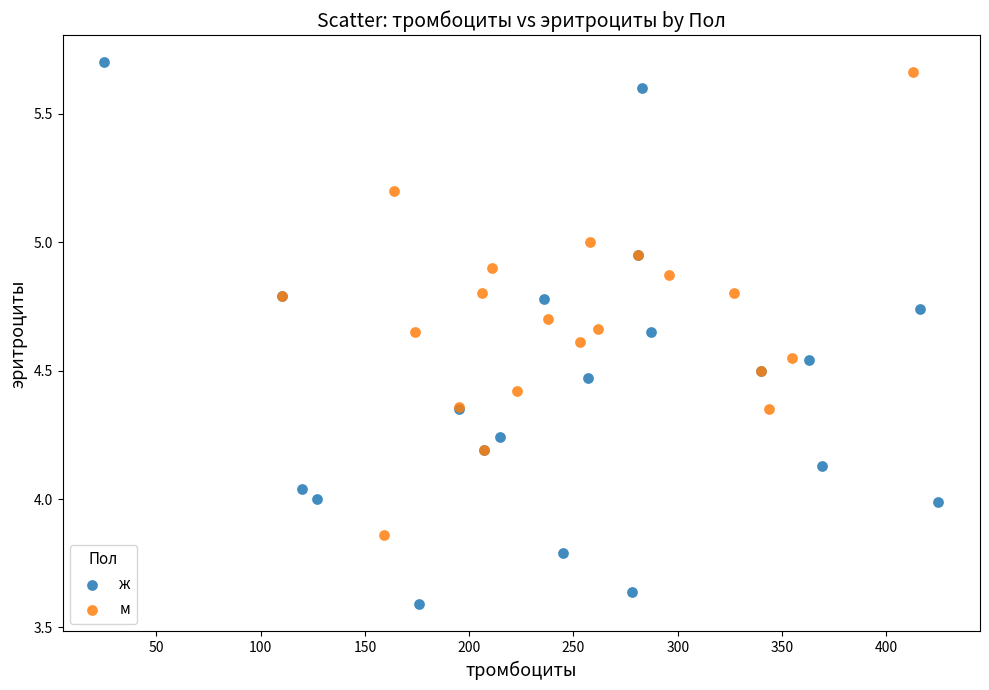

Which series has the largest Y range (max minus min)?

ж